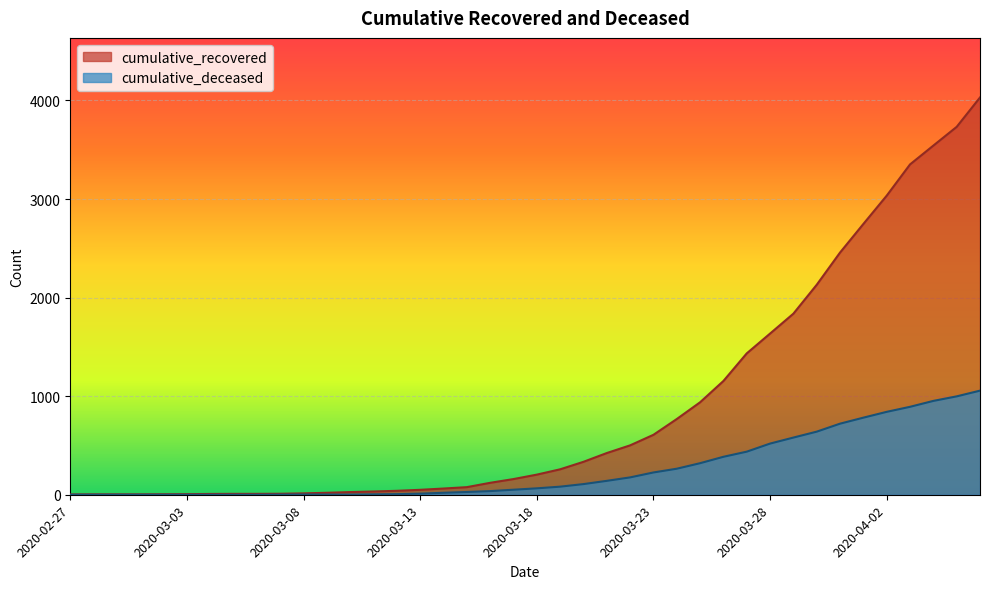

How many lines are shown in the chart?

2